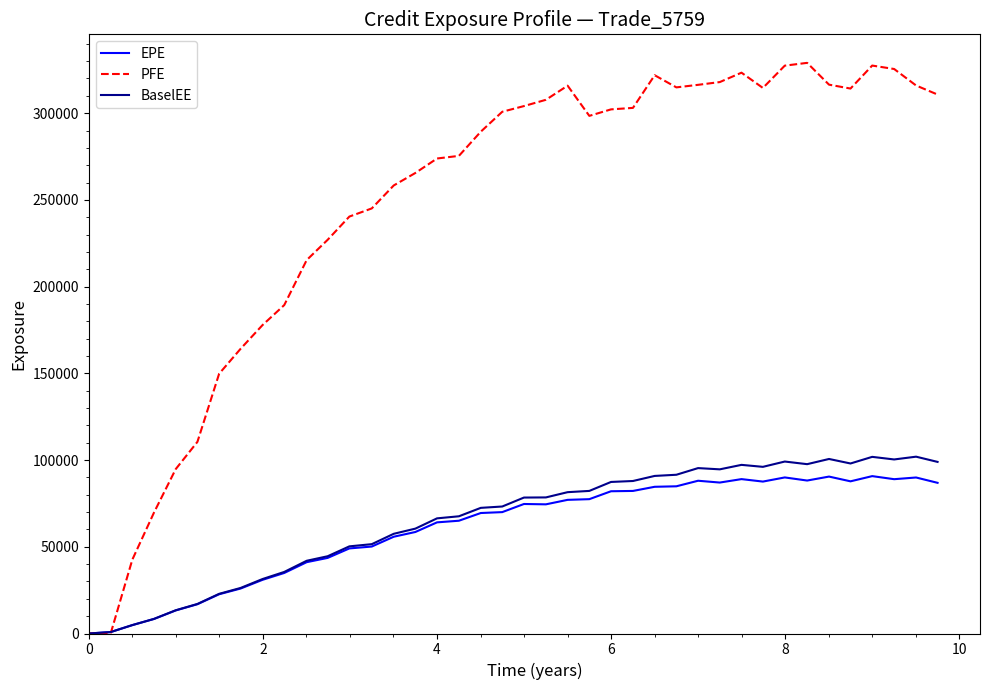

Which series has the largest total across all categories?

PFE